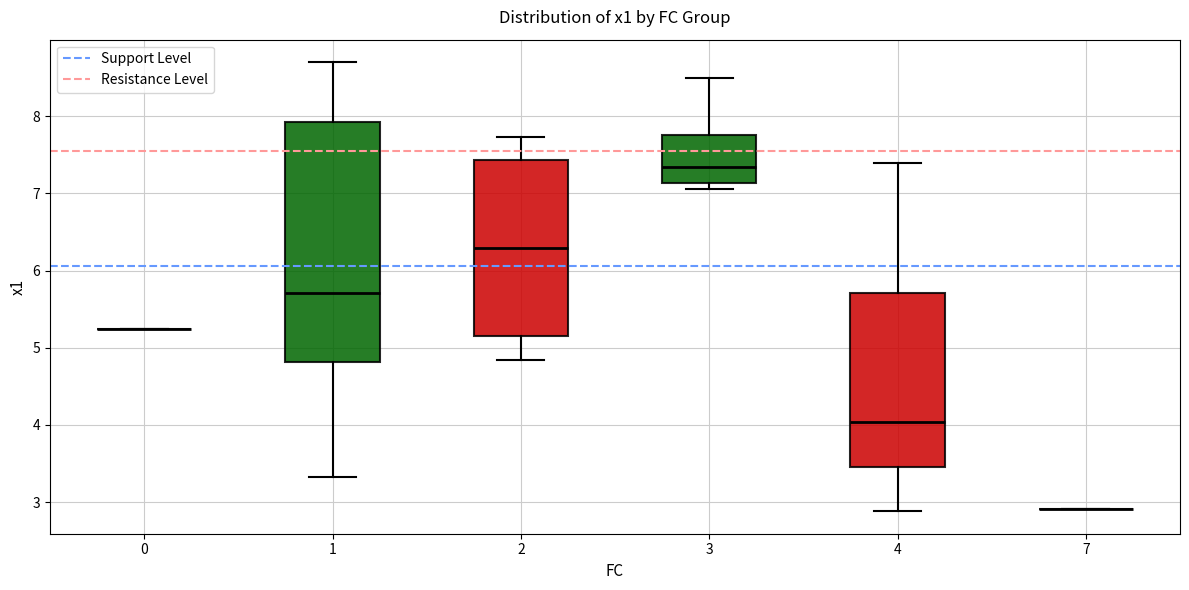

Reading left to right, read every box against the y-axis: the position of its median line, the range the box covers, and the ends of its whiskers. The values are not printed on the chart, so give them approximately, as read against the axis.

0: box collapsed to a line at 5.2, whiskers 5.2 to 5.2
1: median 5.7, box 4.8 to 7.9, whiskers 3.3 to 8.7
2: median 6.3, box 5.1 to 7.4, whiskers 4.8 to 7.7
3: median 7.3, box 7.1 to 7.8, whiskers 7.1 (just below the box's lower edge) to 8.5
4: median 4.0, box 3.5 to 5.7, whiskers 2.9 to 7.4
7: box collapsed to a line at 2.9, whiskers 2.9 to 2.9